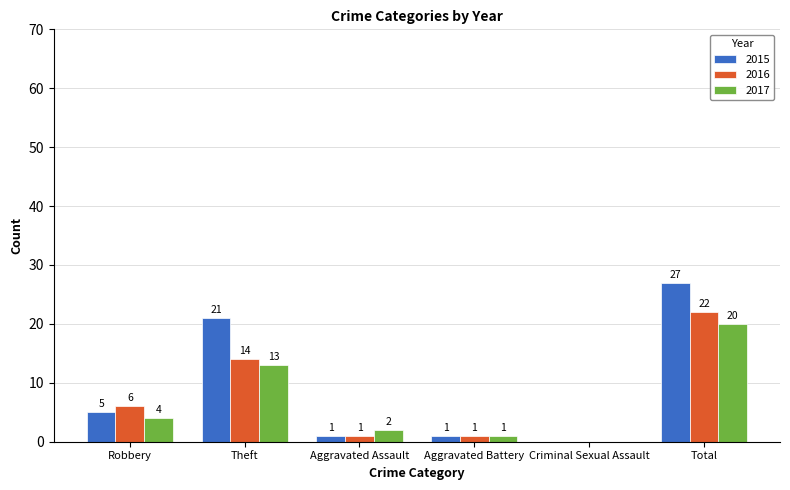

What is the sum of all 2016 values?

44